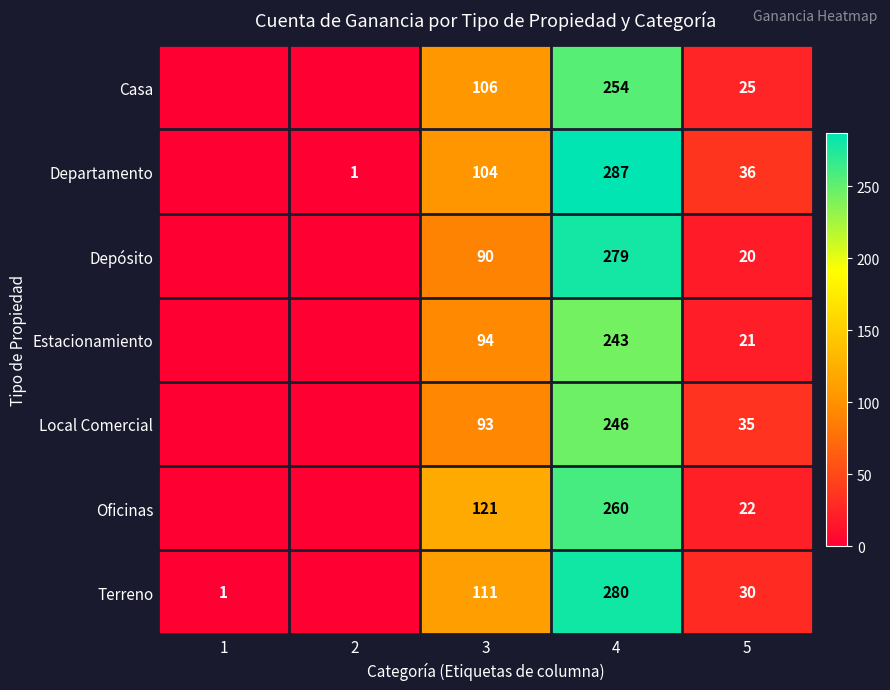

What is the difference between the highest and lowest values at 4?

44